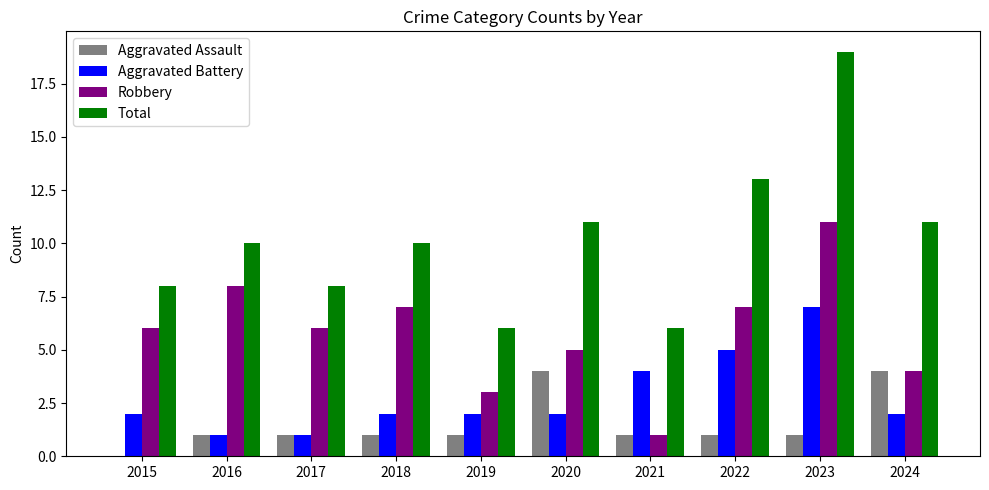

At which category is the sum across all series the highest?

2023